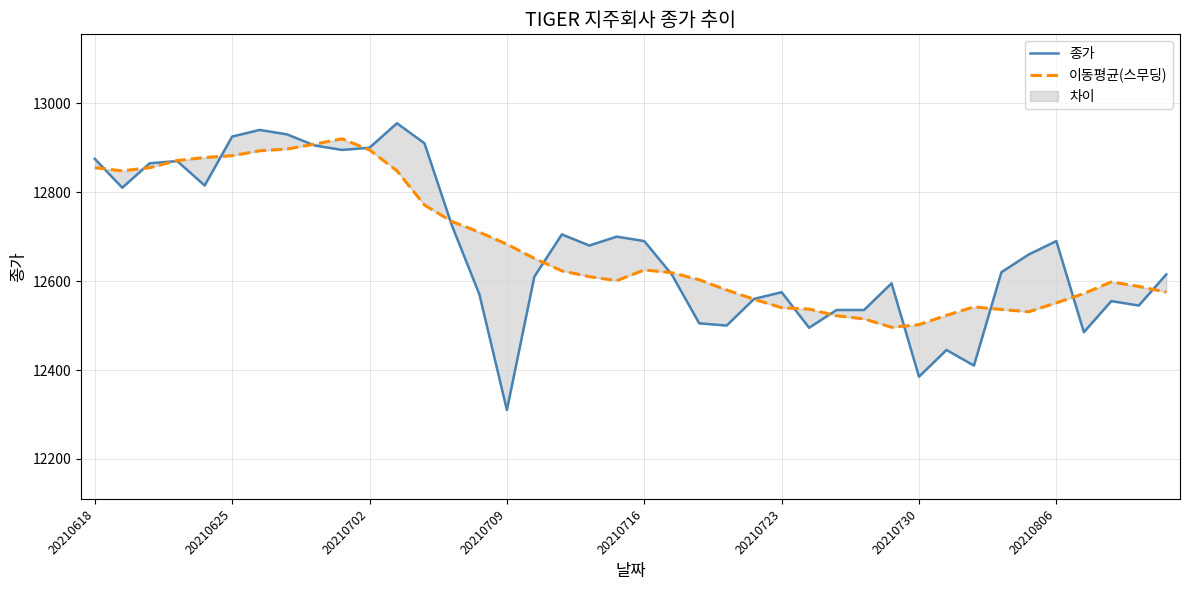

Rank the series by their average value, from lowest to highest.

종가, 이동평균(스무딩)